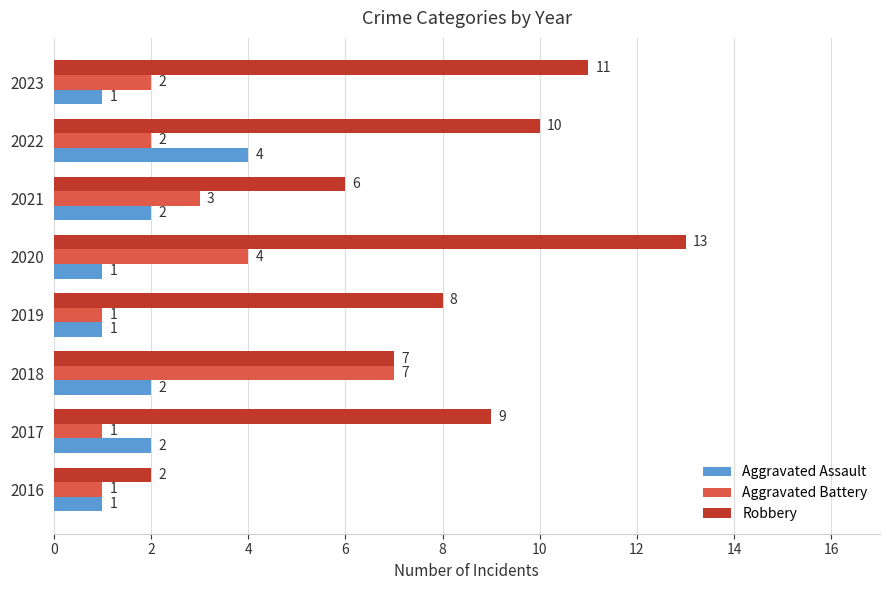

What is the sum of all Aggravated Assault values?

14